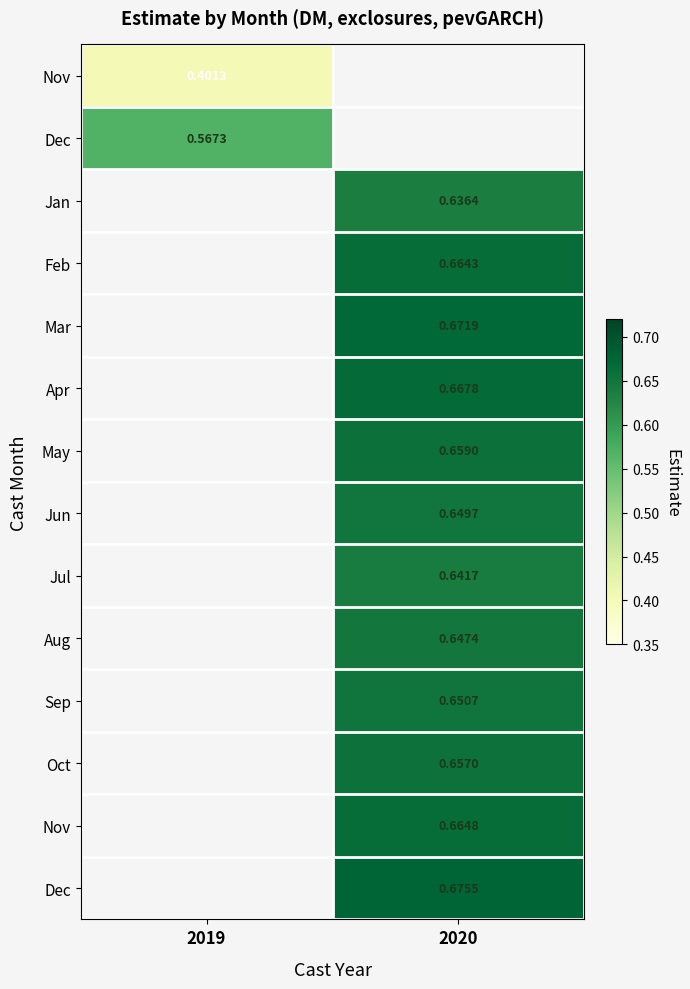

At how many categories does at least one series exceed 0?

2